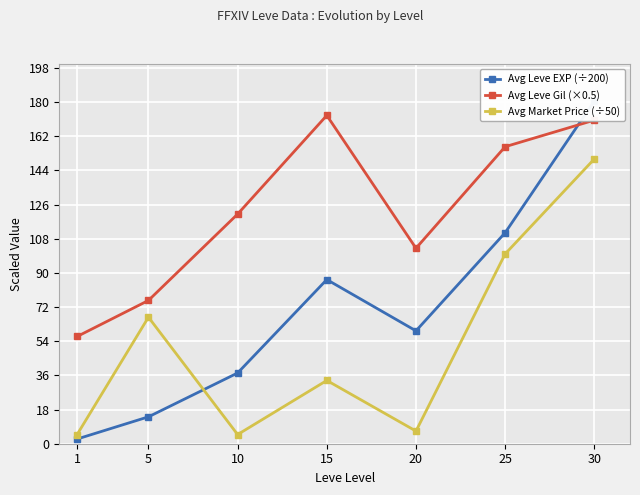

What are all the series names shown in the legend?

Avg Leve EXP (÷200), Avg Leve Gil (×0.5), Avg Market Price (÷50)